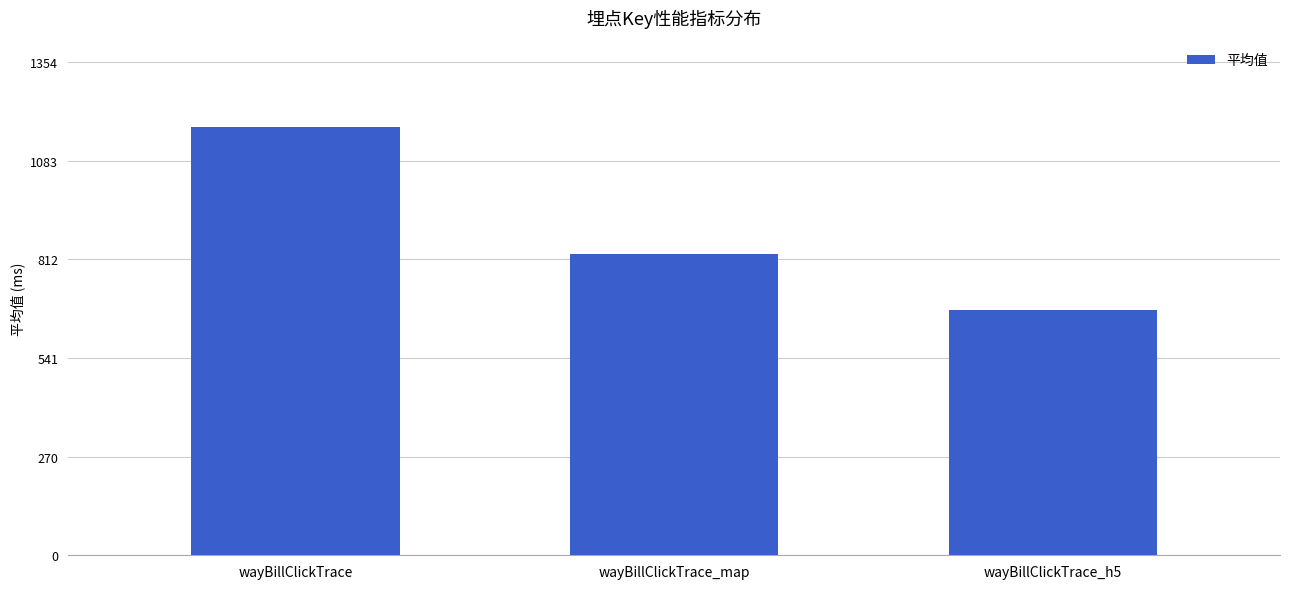

The value at wayBillClickTrace_map is 828.1. True or false?

True